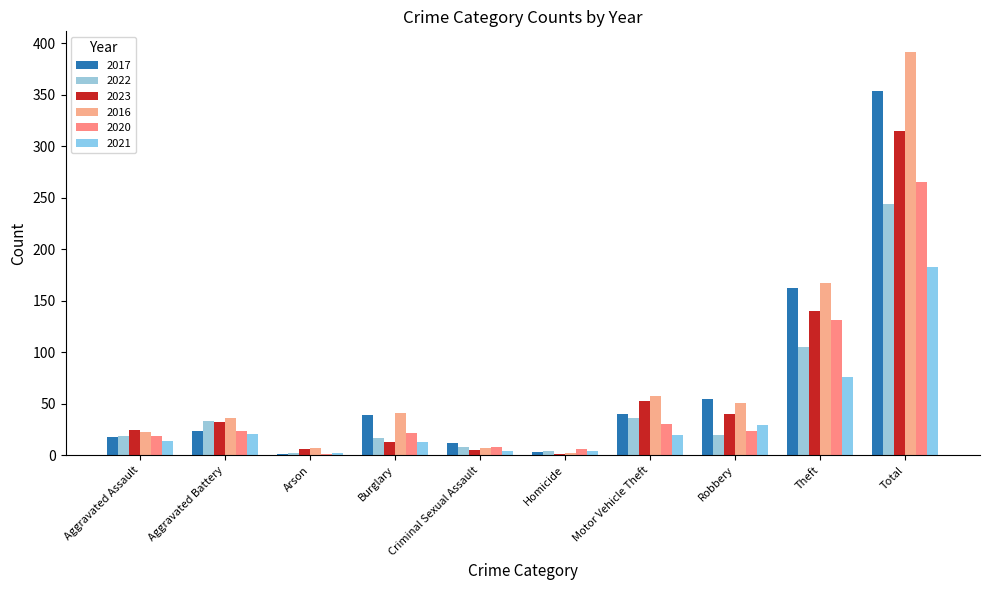

At which category does the chart reach its peak across all series?

Total